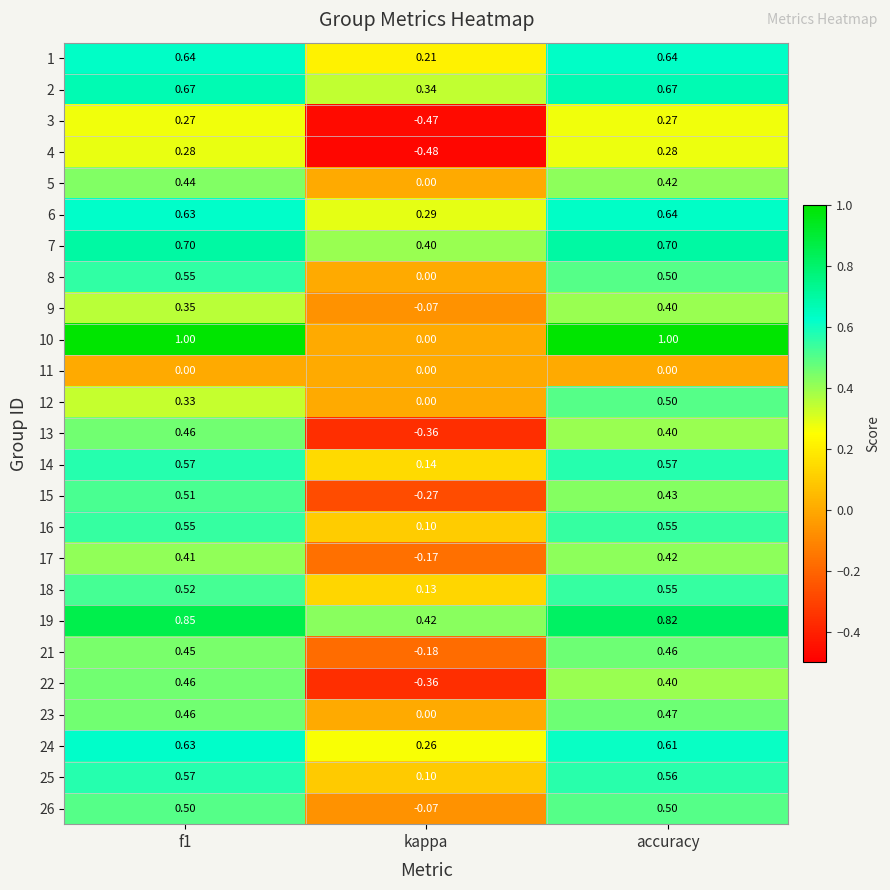

At which category does the chart reach its minimum across all series?

kappa